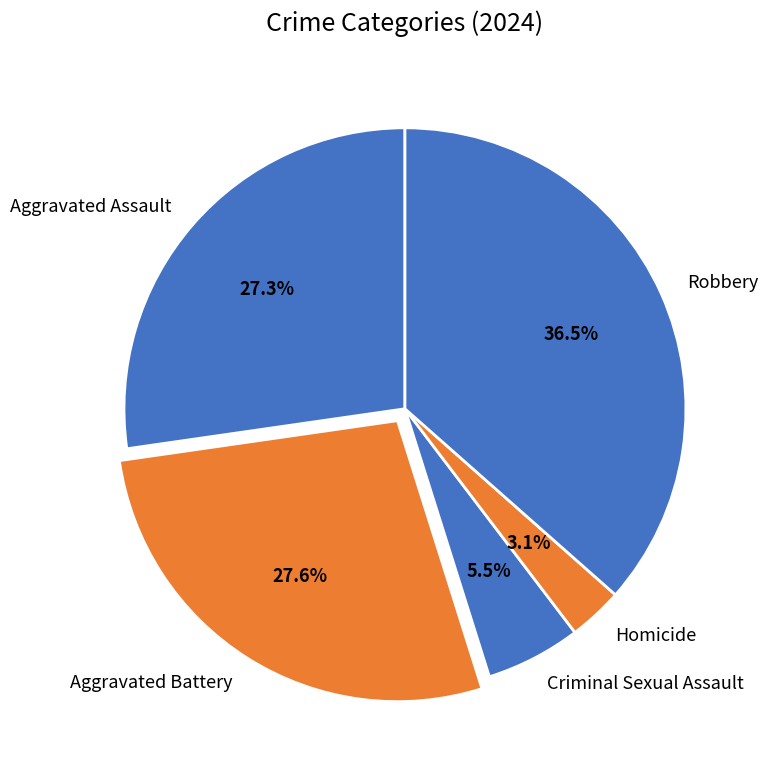

Which category has the smallest portion of the pie?

Homicide